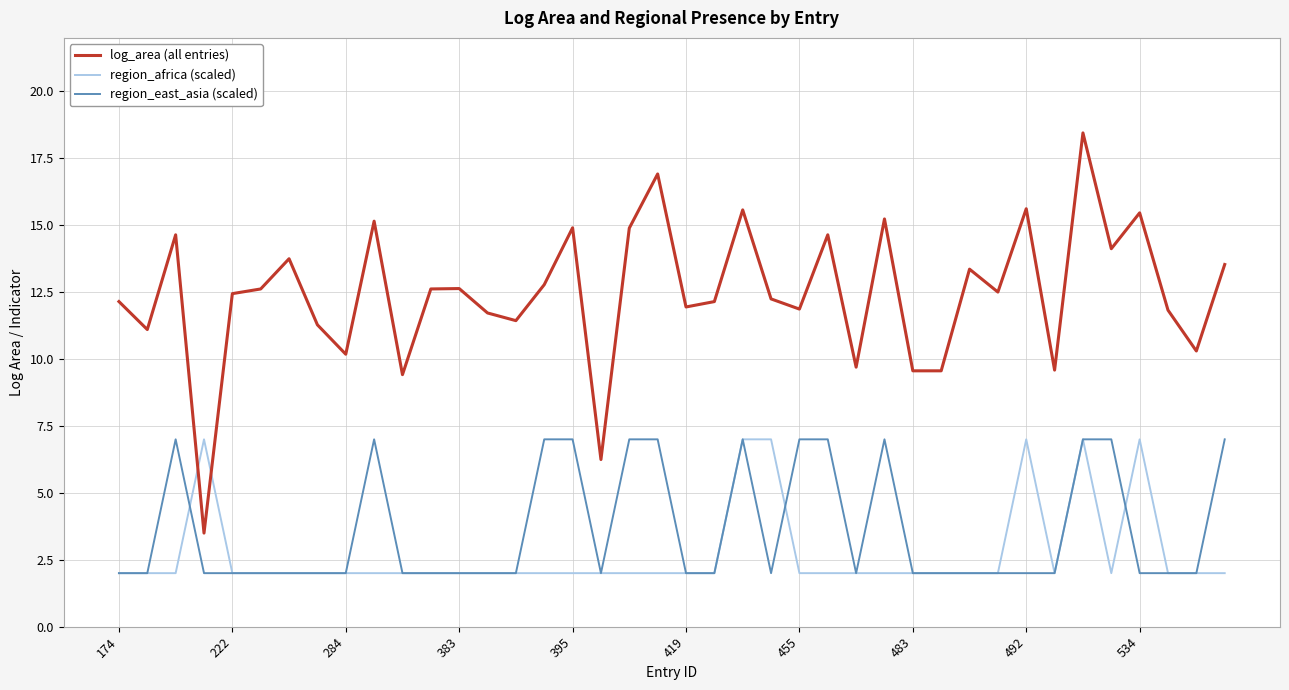

True or false: log_area (all entries) and region_africa (scaled) intersect in this chart.

True